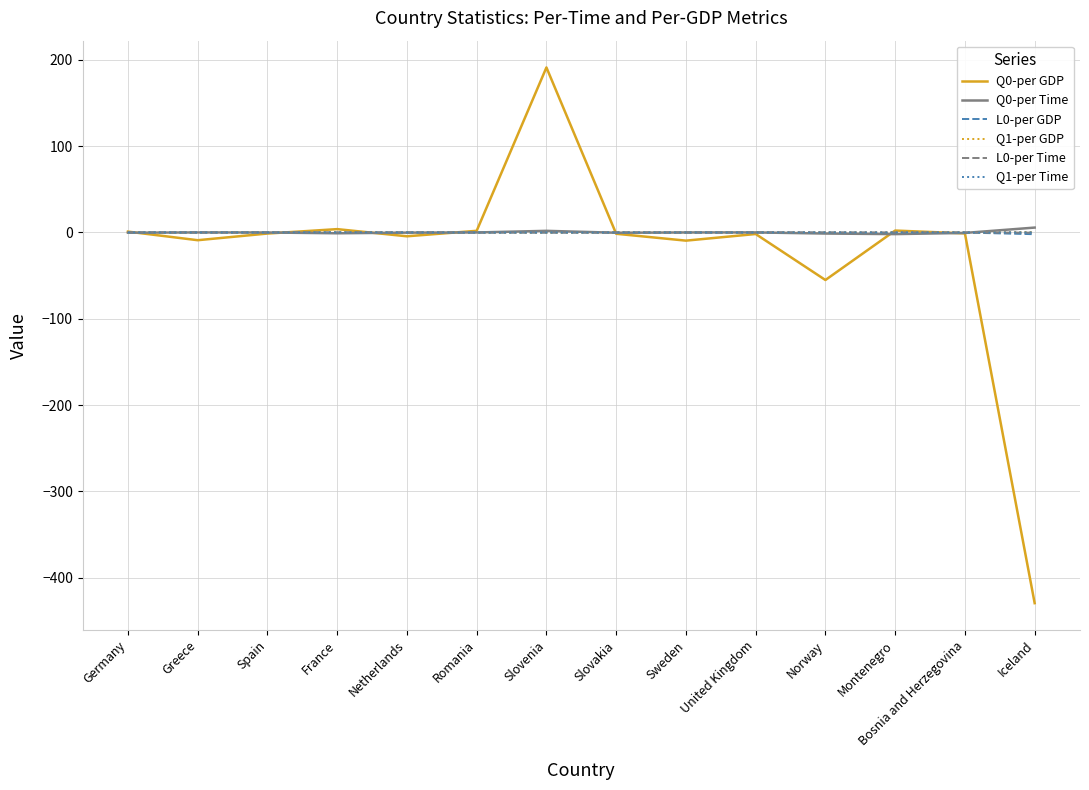

At which category is the sum across all series the highest?

Slovenia